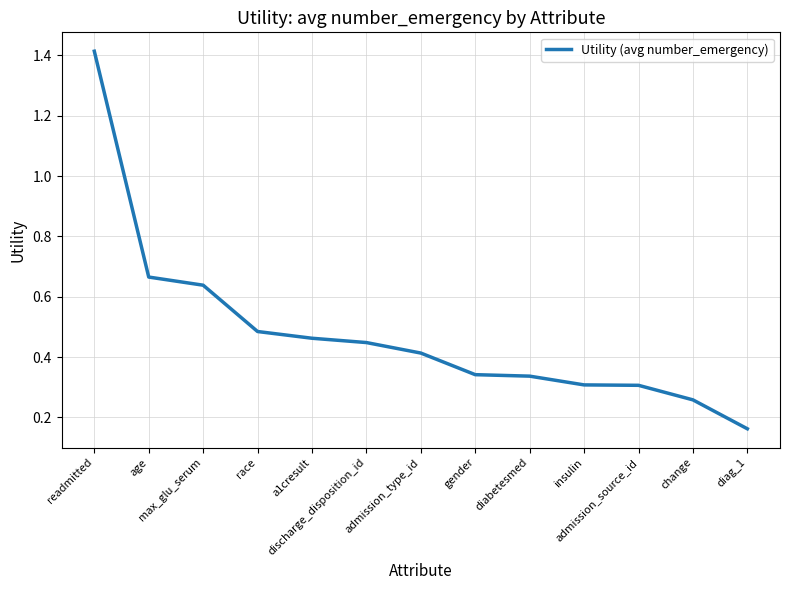

Does the chart display data point markers on the line(s)?

No